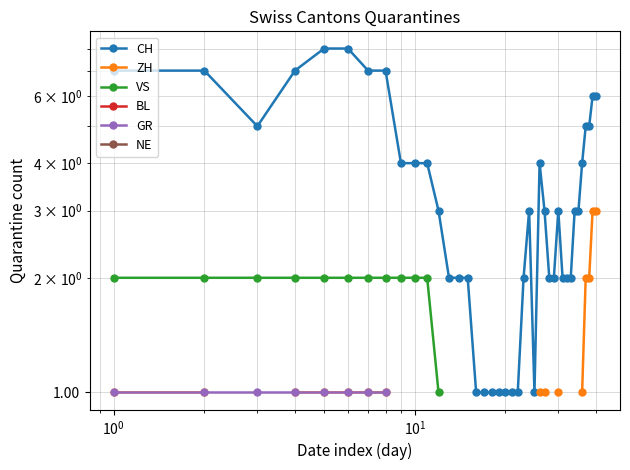

True or false: BL and CH intersect in this chart.

False